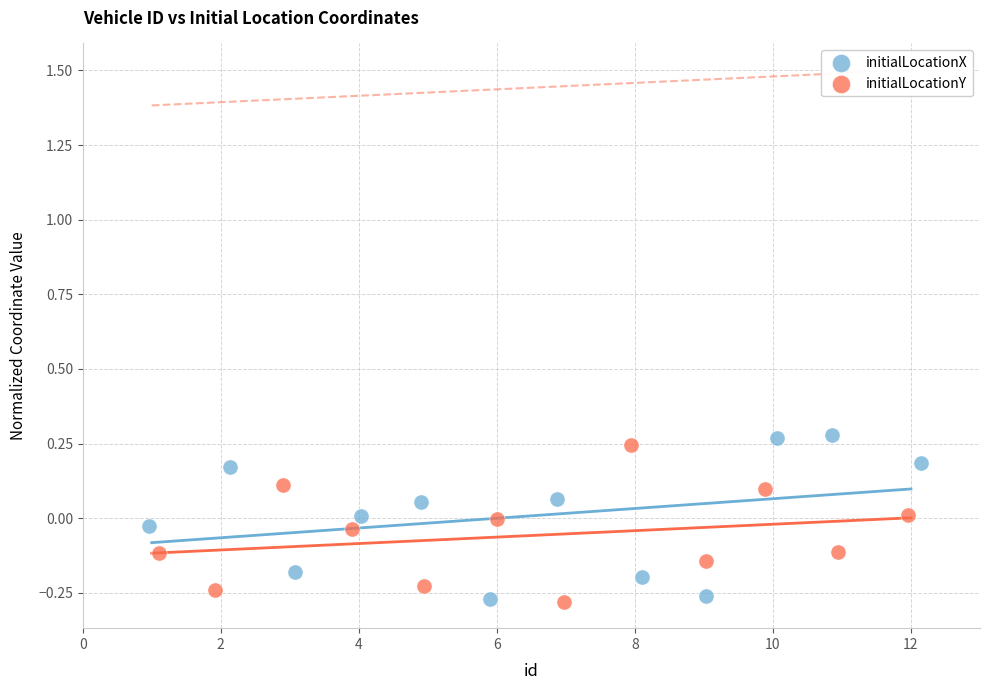

Which series reaches the maximum Y coordinate?

initialLocationX